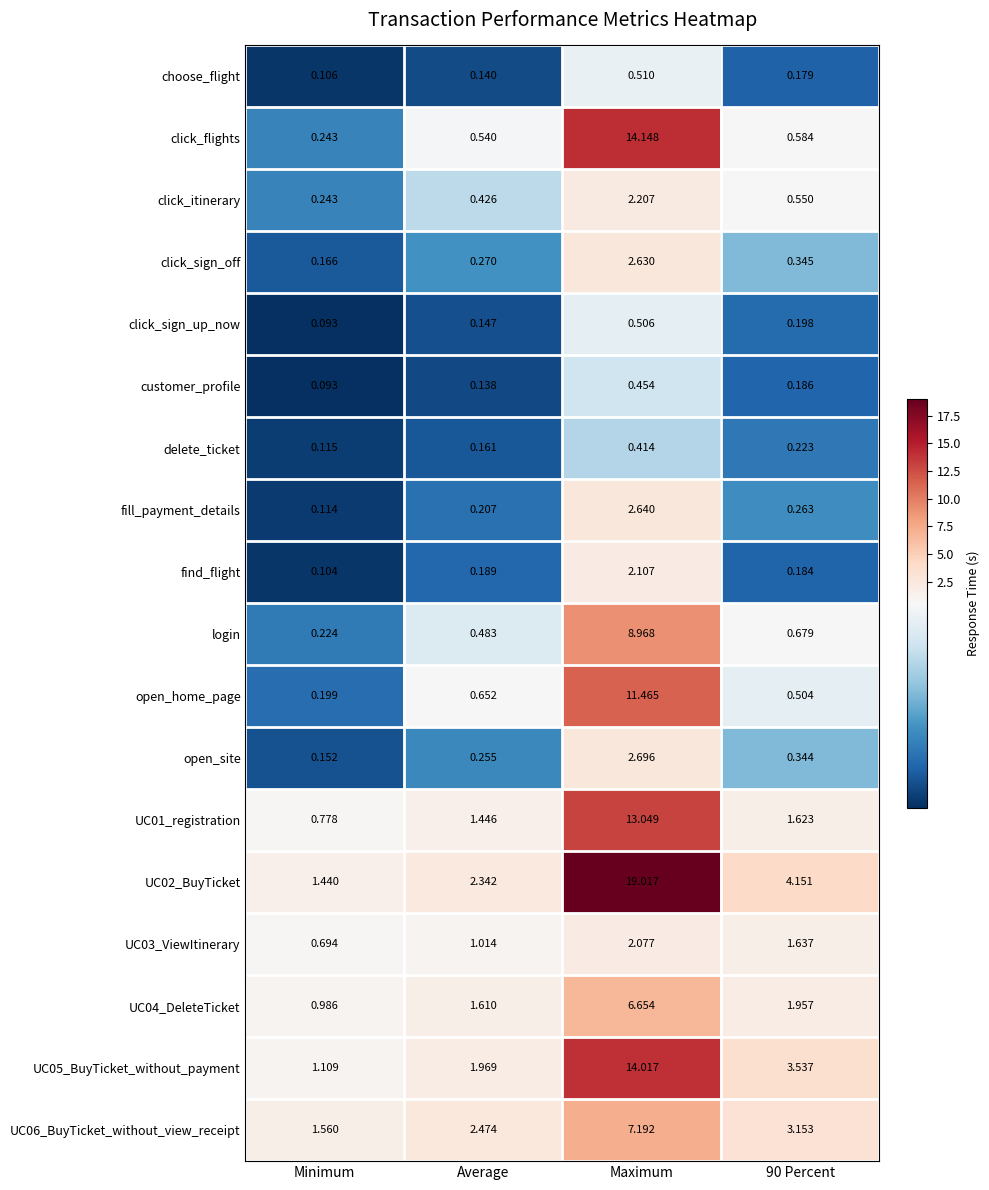

Which category has the lowest value in the click_itinerary series?

Minimum